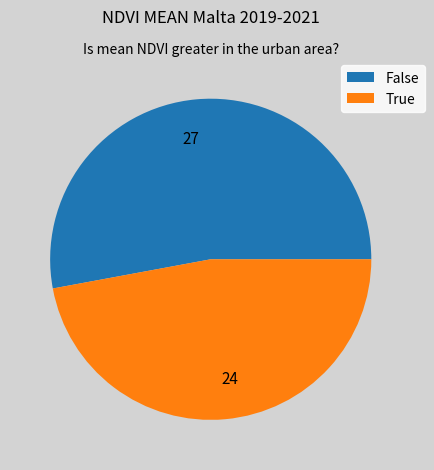

What is the ratio of the value at 24 to the value at 27?

0.9